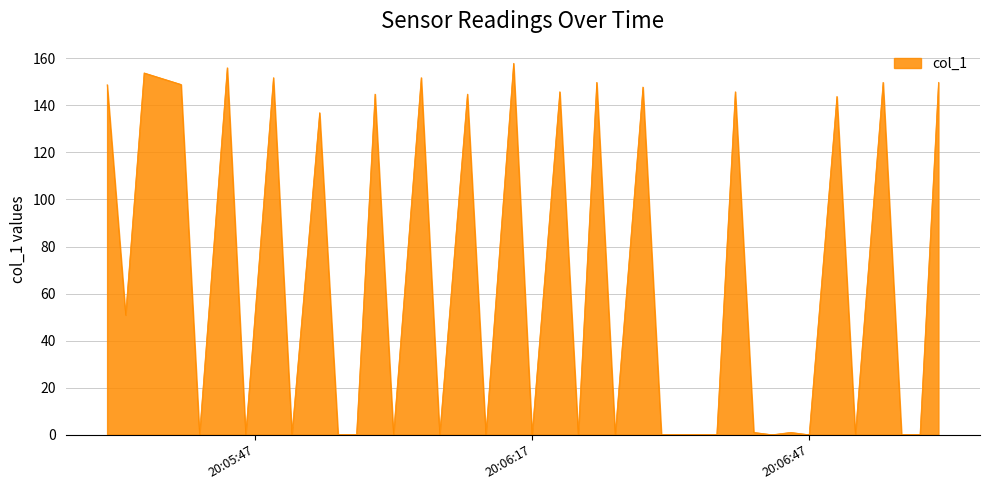

What is the difference between the maximum and minimum values?

157.9